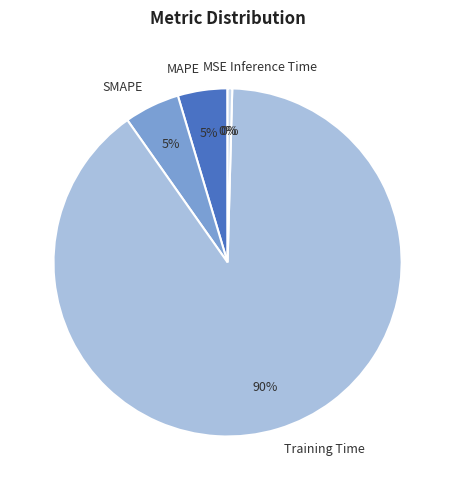

To the nearest percent, what is the average slice percentage?

20%